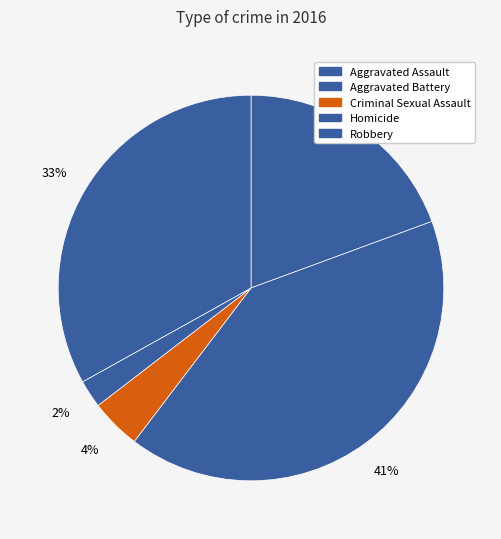

Which category has the biggest portion of the pie?

Aggravated Battery